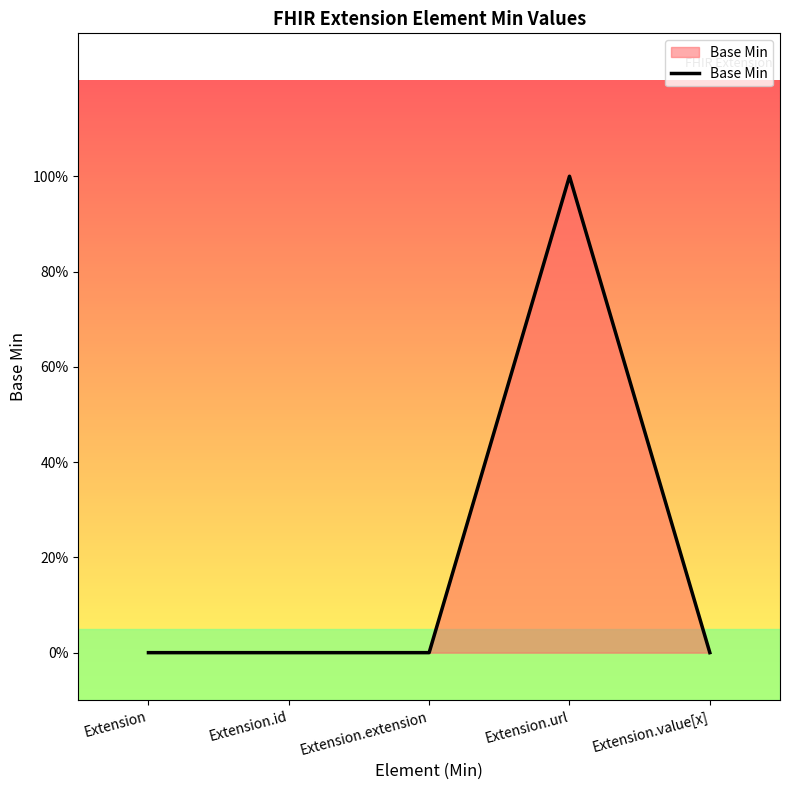

What is the difference between the maximum and minimum values?

1